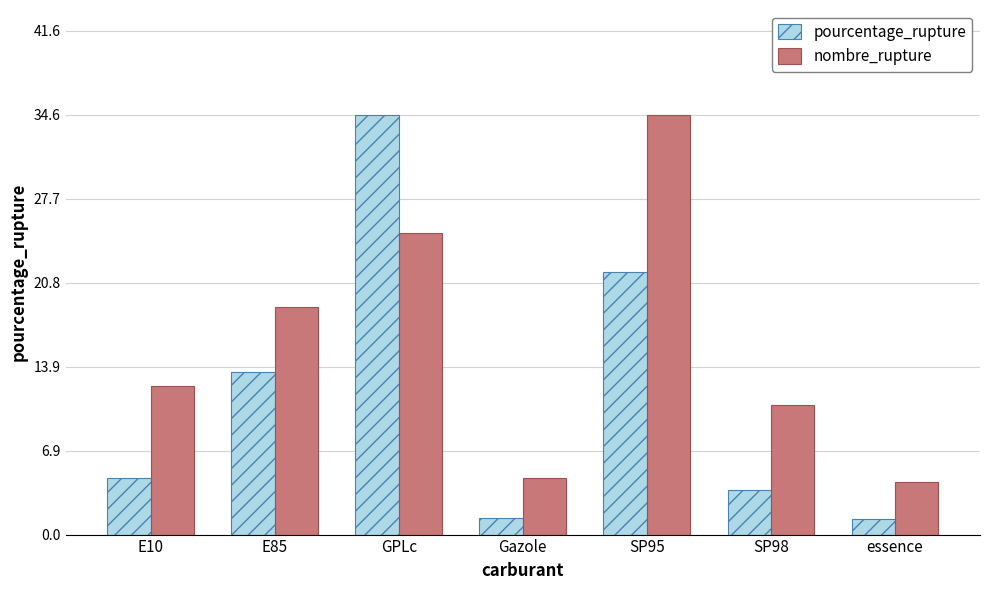

Which series changed the most between E85 and SP98?

pourcentage_rupture